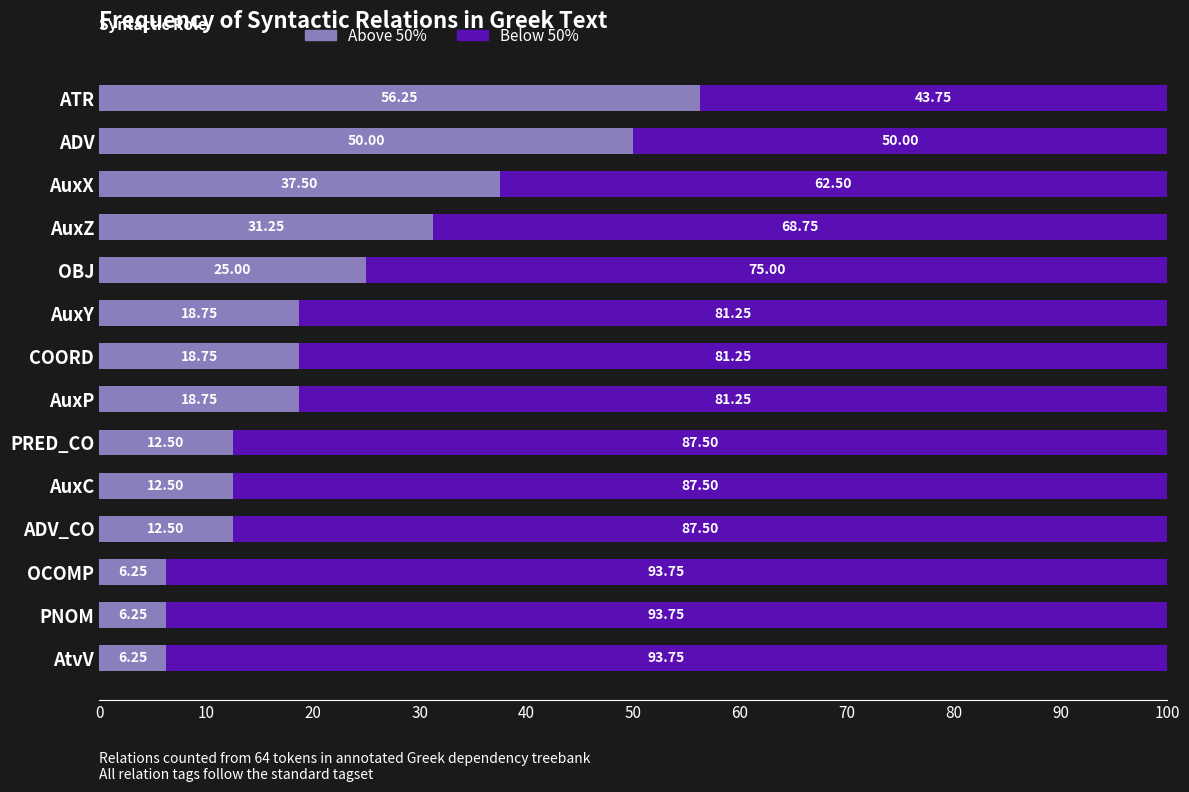

Where is Above 50% nearest to the value 31?

AuxZ